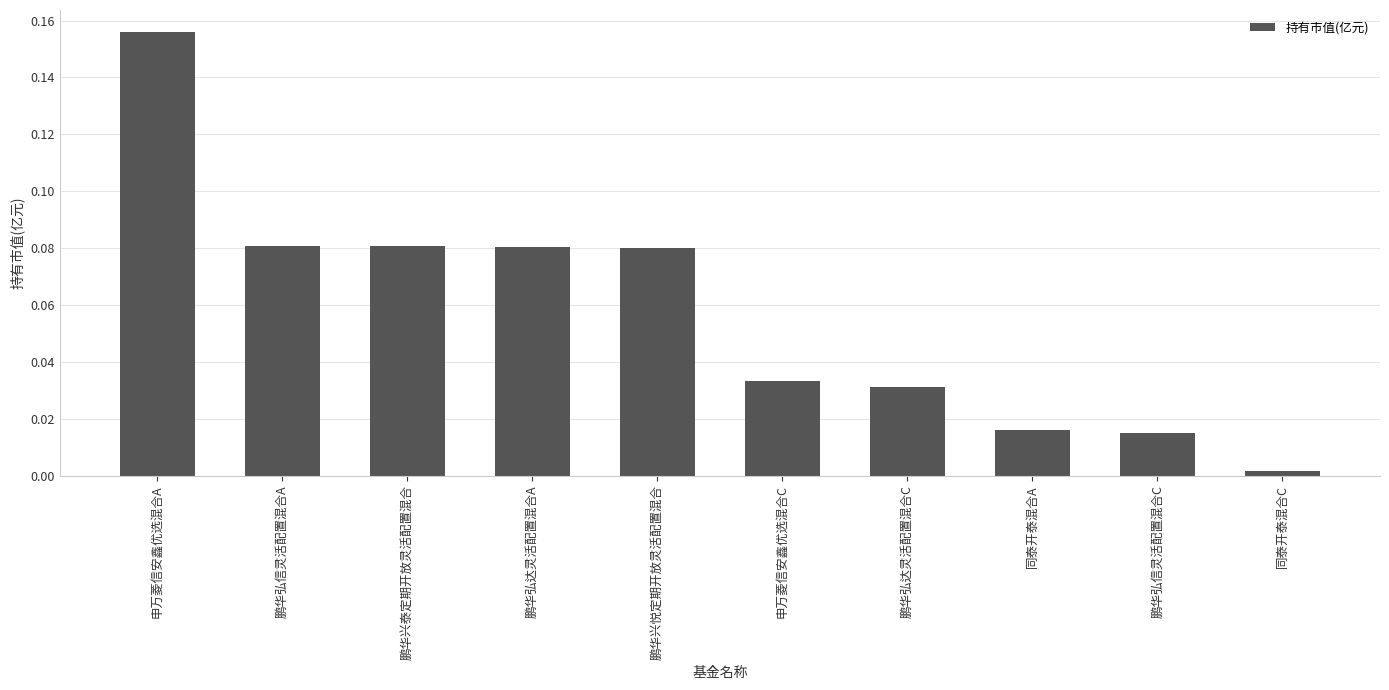

Between 鹏华弘信灵活配置混合A and 鹏华弘达灵活配置混合C, which is larger?

鹏华弘信灵活配置混合A